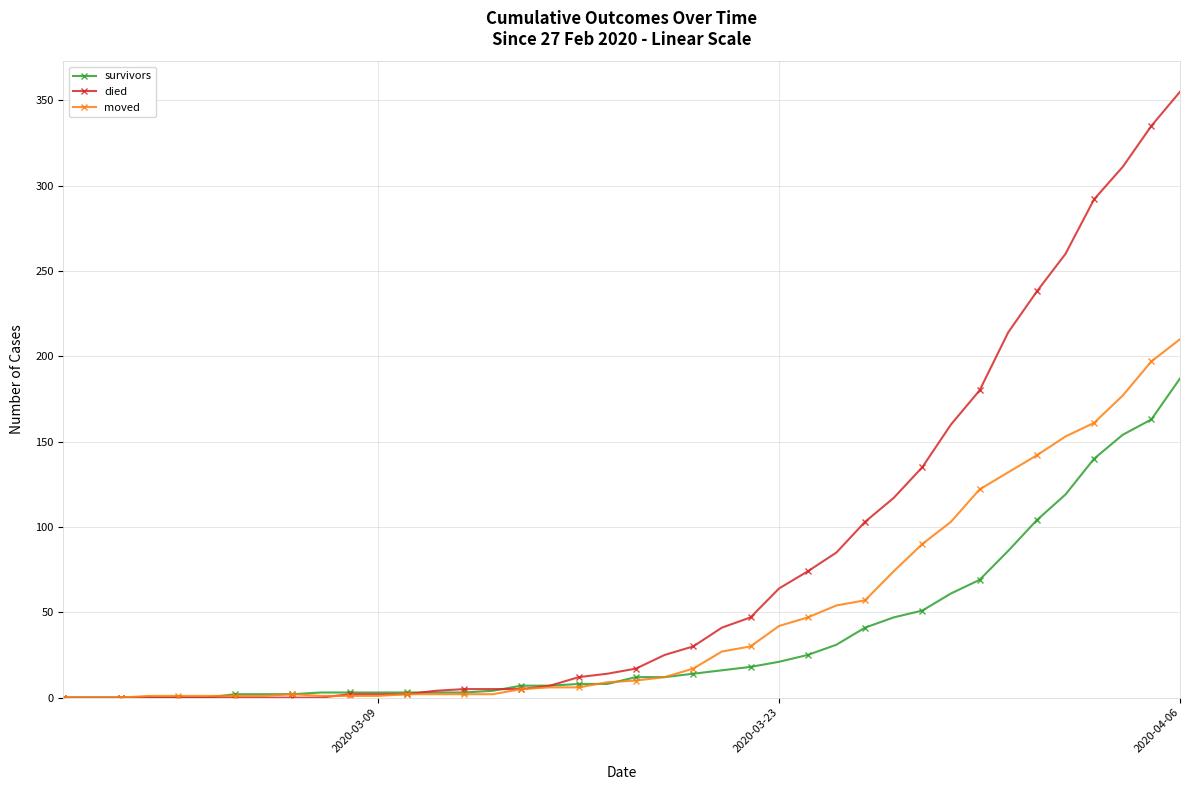

List the series in order of their peak value, highest first.

died, moved, survivors